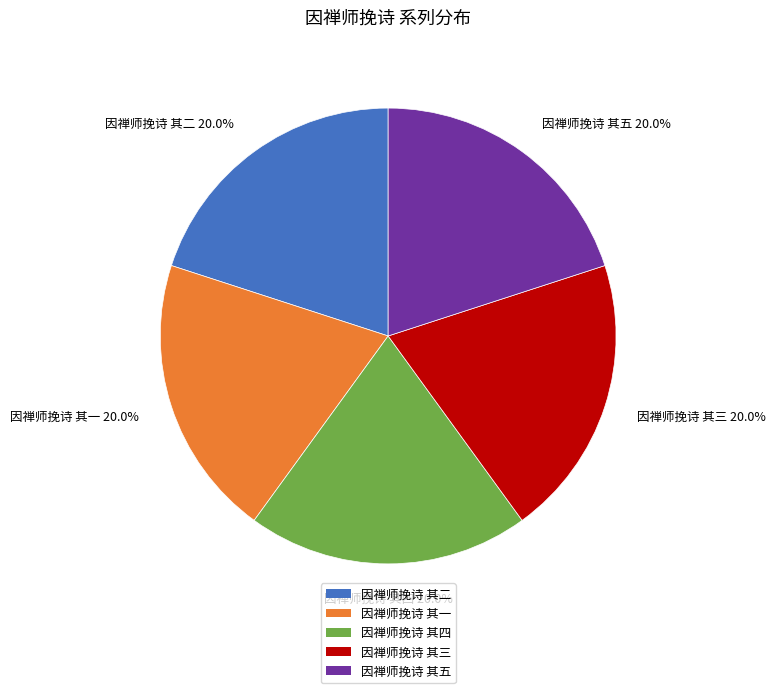

True or false: 因禅师挽诗 其一 accounts for 20% of the total.

True